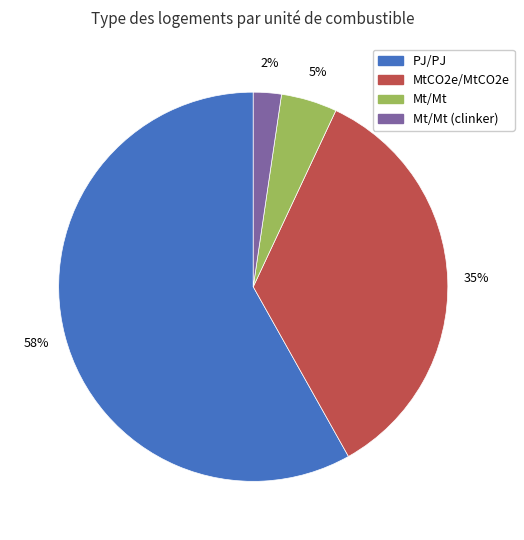

What is the smallest slice in the pie chart?

Mt/Mt (clinker)